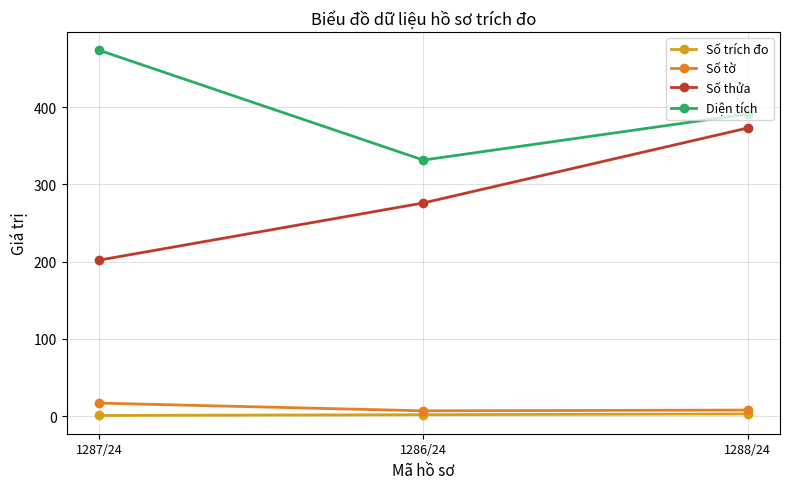

How many series are shown in this chart?

4